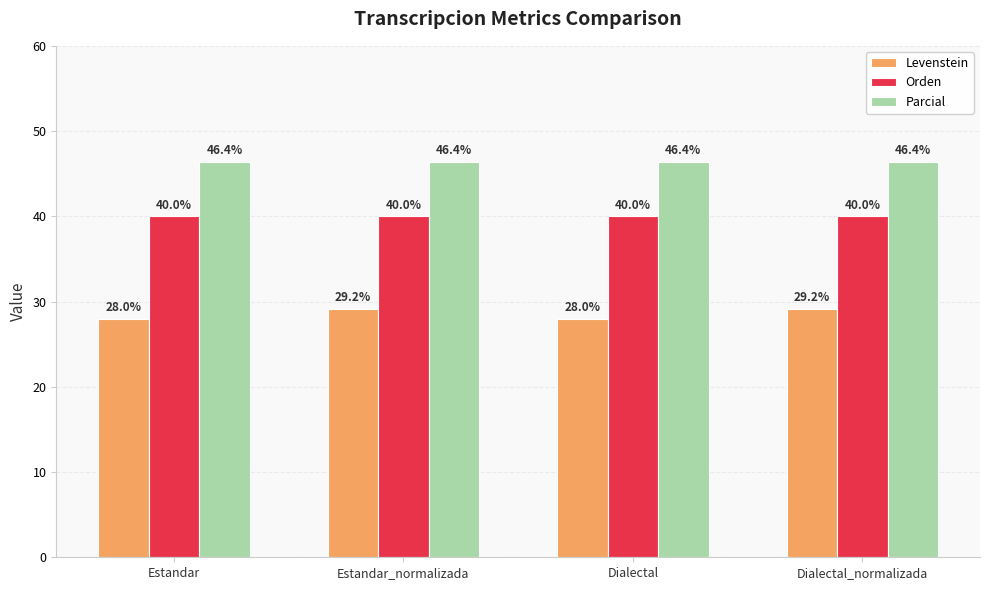

What is the maximum value for Levenstein?

29.2